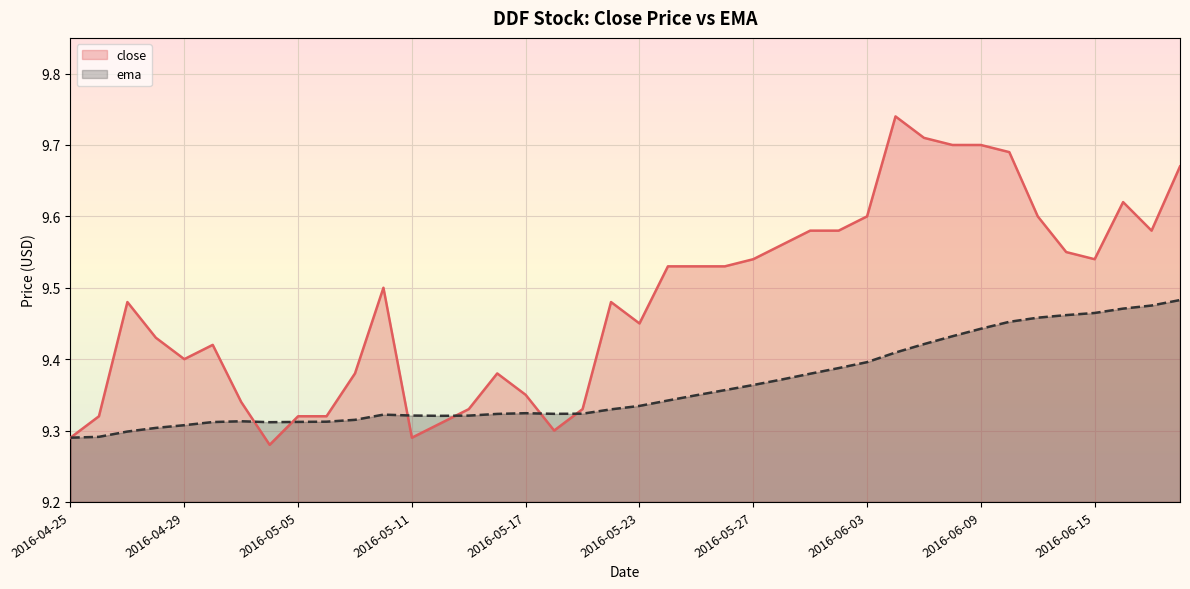

What is the smallest value displayed?

9.3